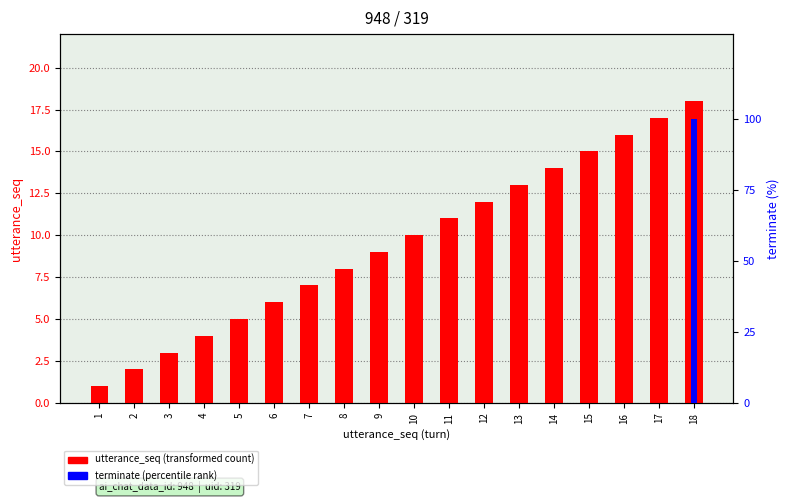

Between 2 and 17, which is larger?

17